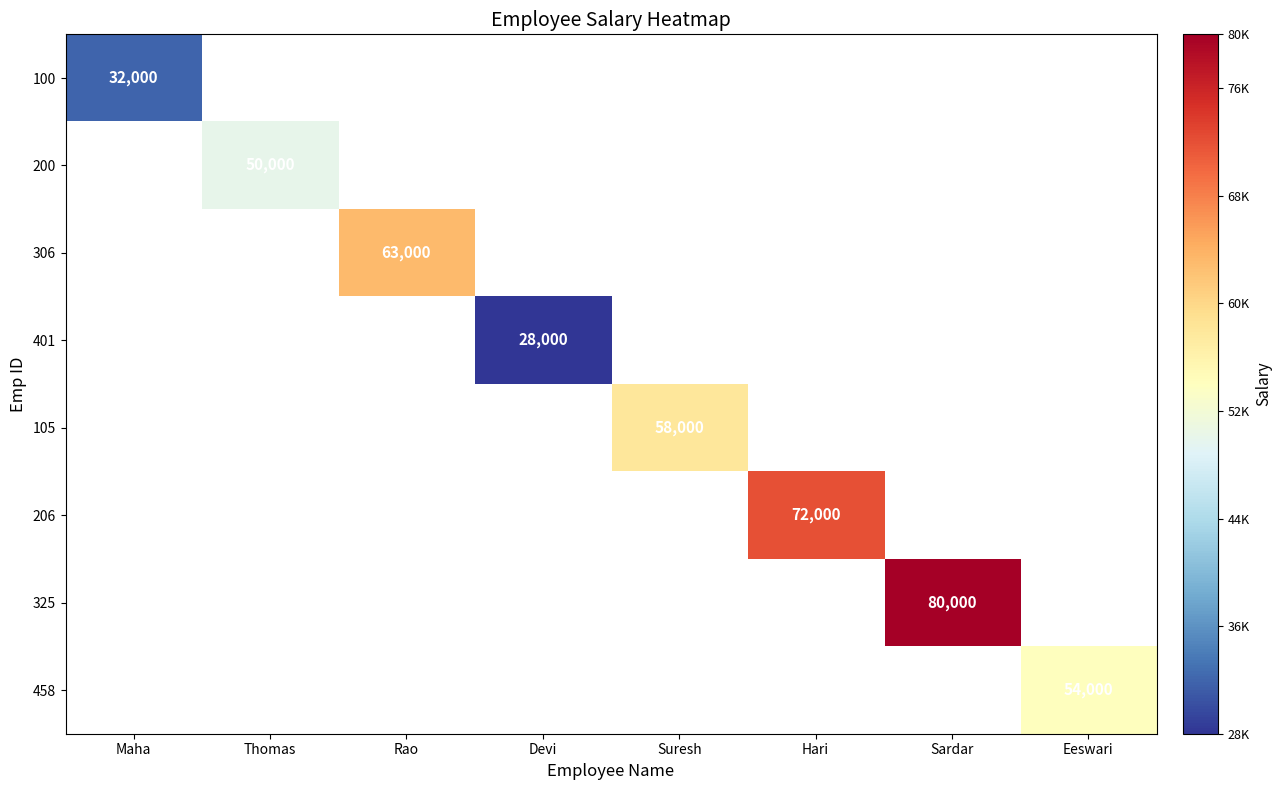

Is it true that 401 equals 11706 at Devi?

False